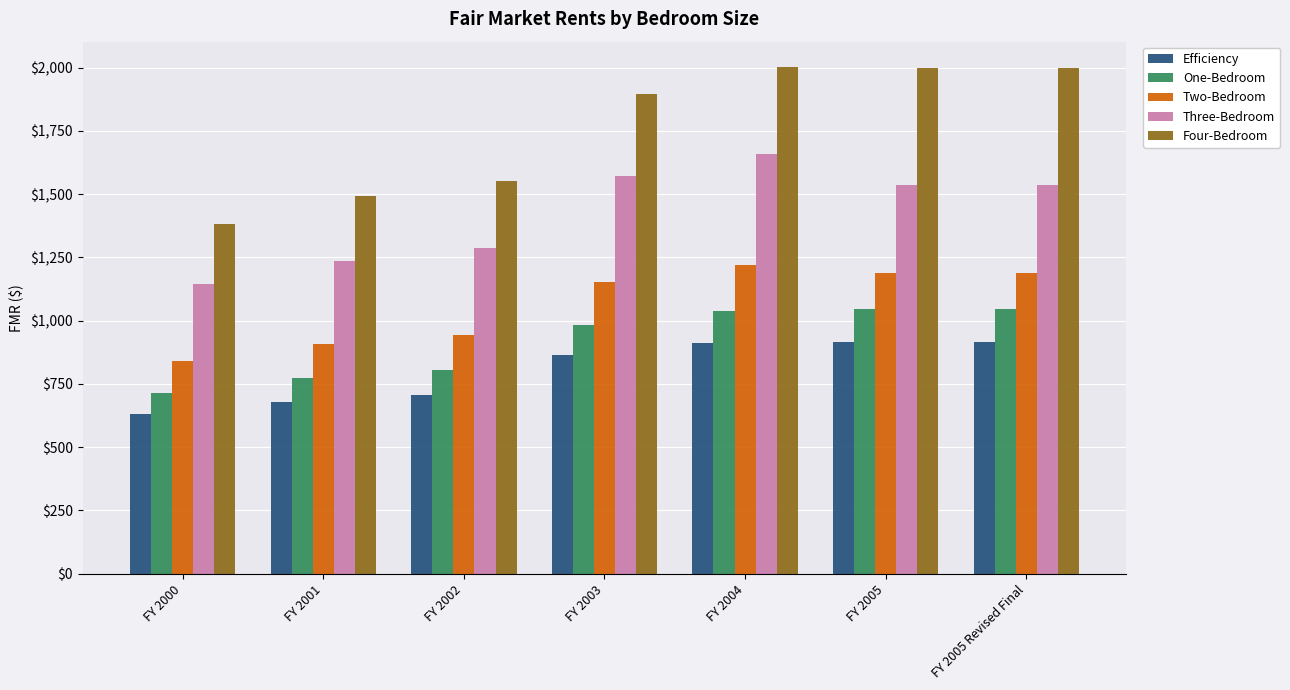

What is the difference between the second highest and second lowest values in the Two-Bedroom series?

280